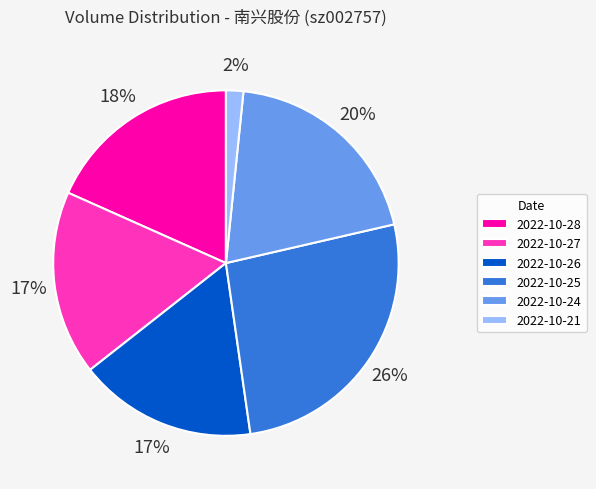

Which has a higher value, 2022-10-26 or 2022-10-21?

2022-10-26